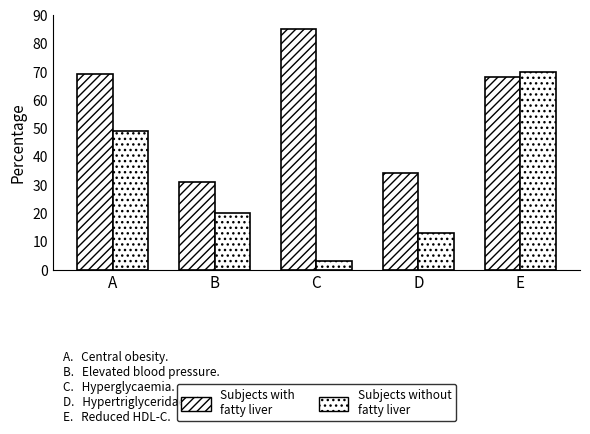

How many bars are there in each group?

2